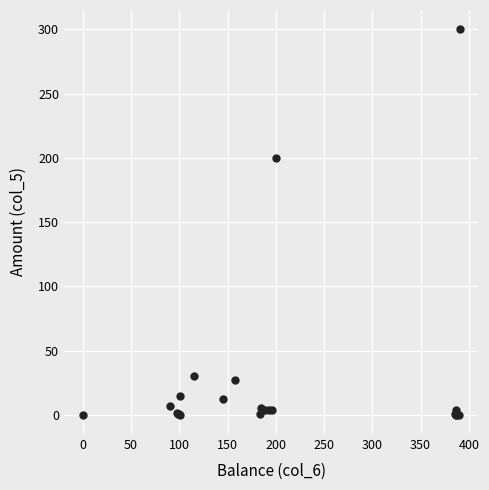

What Y value in the scatter plot is closest to 150?

200.0